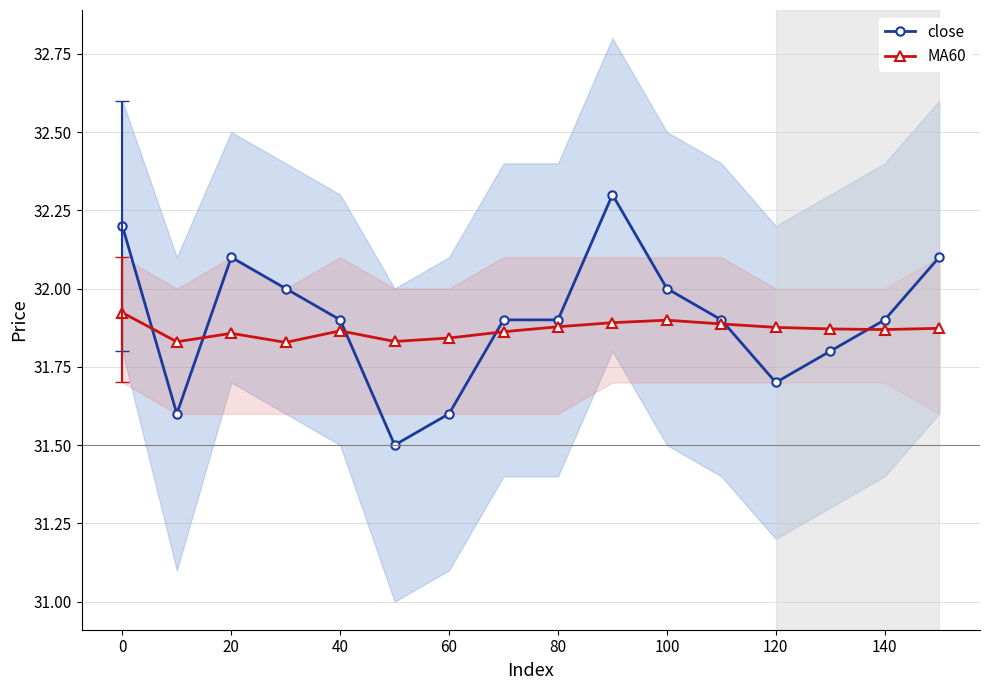

True or false: close and MA60 intersect in this chart.

True